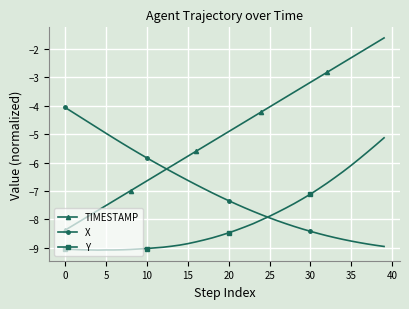

Which series has the largest total across all categories?

TIMESTAMP